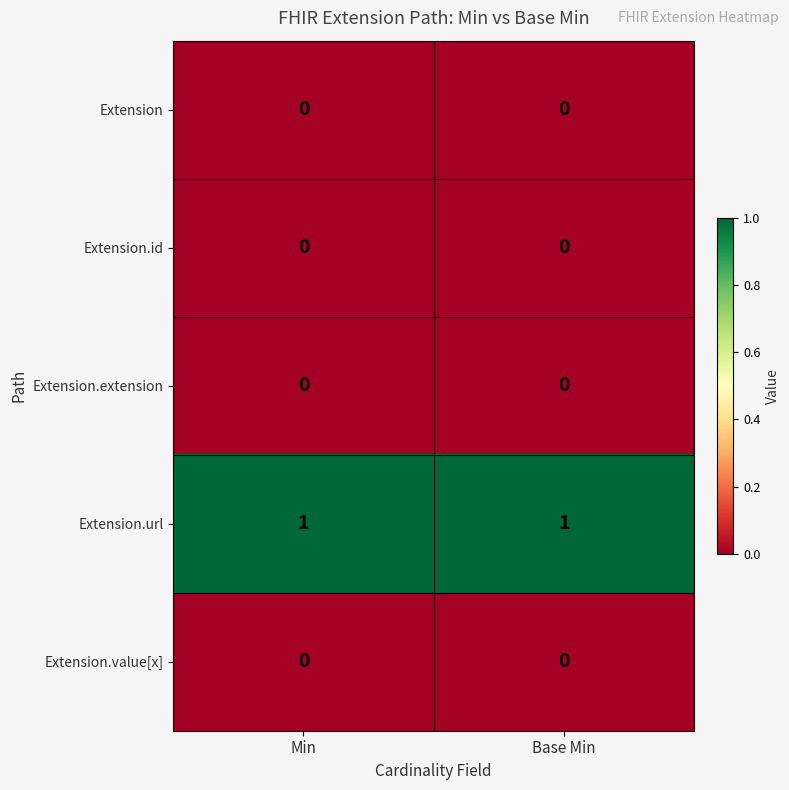

What is the spread (max minus min) of values at Base Min?

1